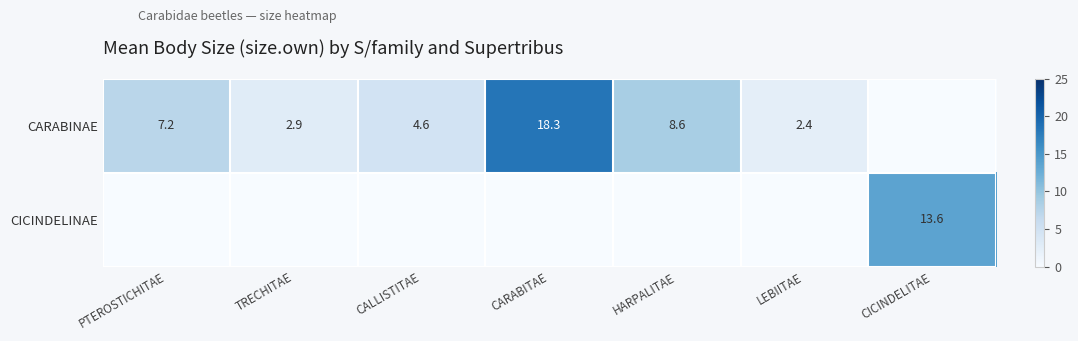

The CARABINAE series shows 1.3 at LEBIITAE. True or false?

False